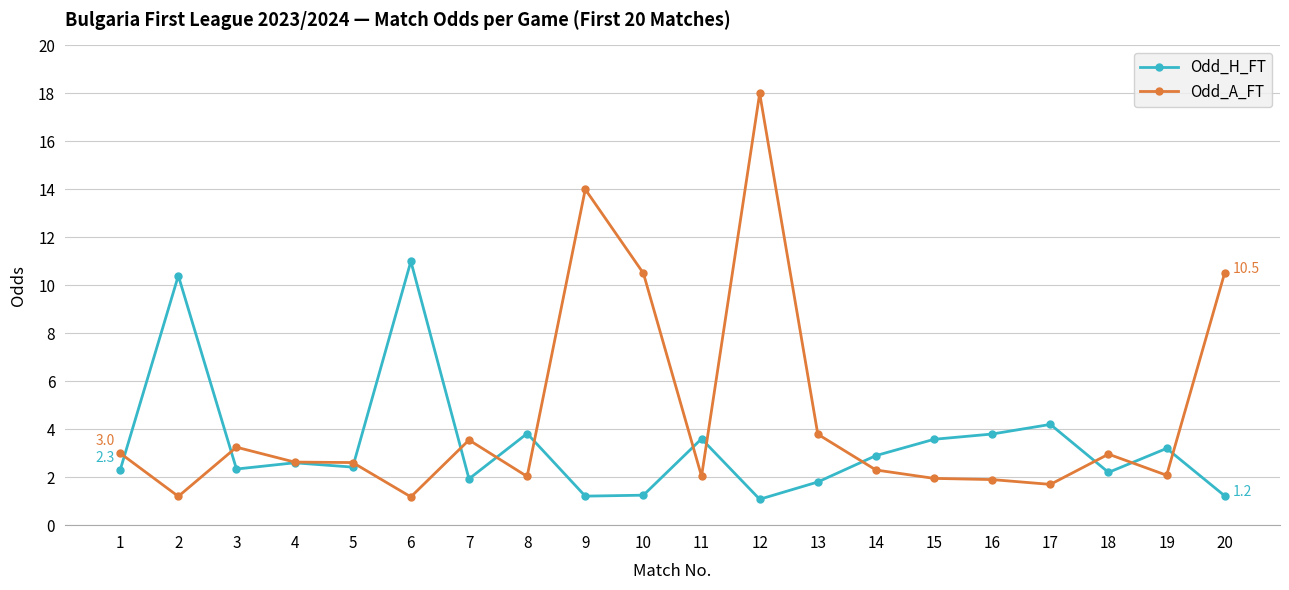

The value of Odd_A_FT at 18 is 3.0. True or false?

True